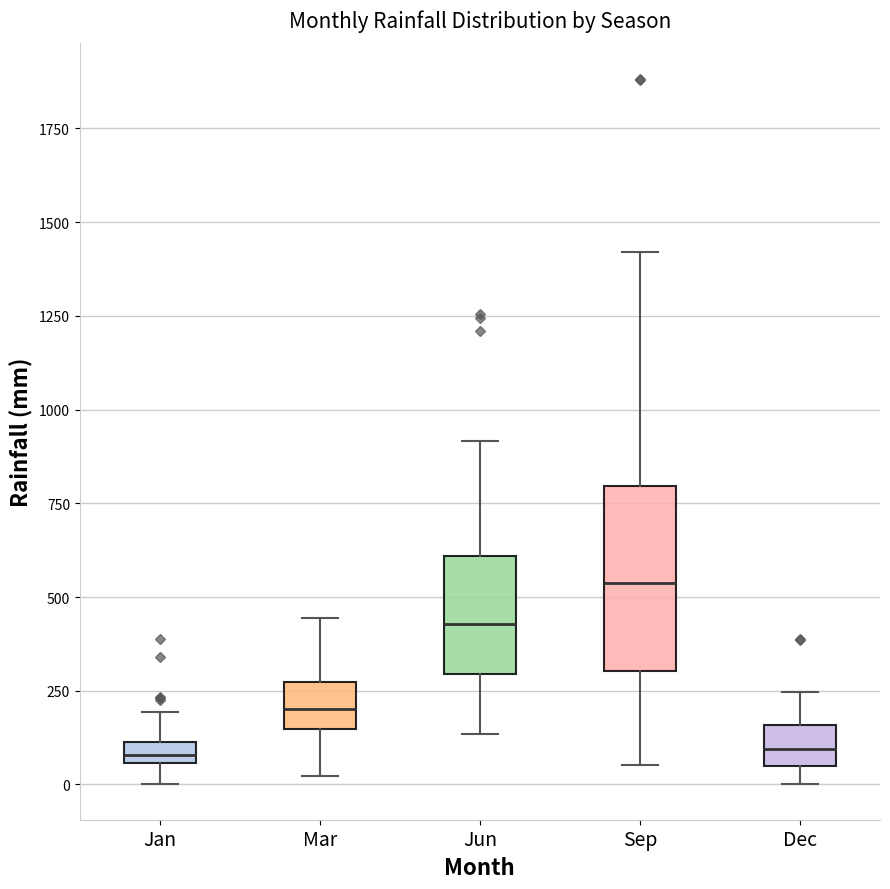

Where is the lower edge of the box for Jan on the y-axis? The values are not printed on the chart, so give them approximately, as read against the axis.

50